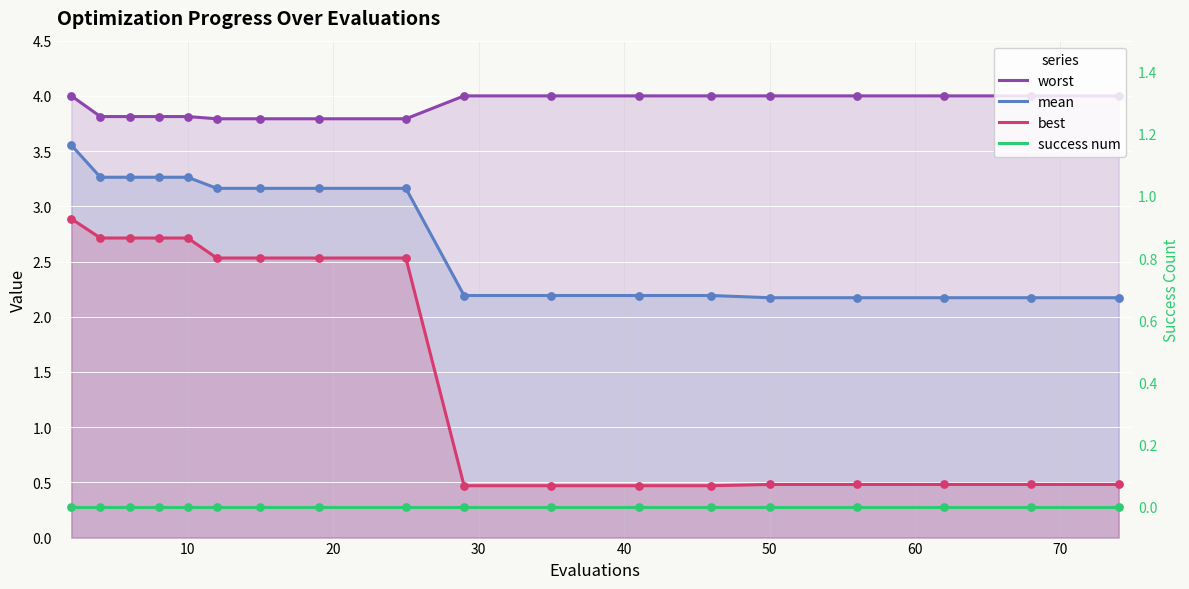

Which series reaches the minimum Y coordinate?

success num